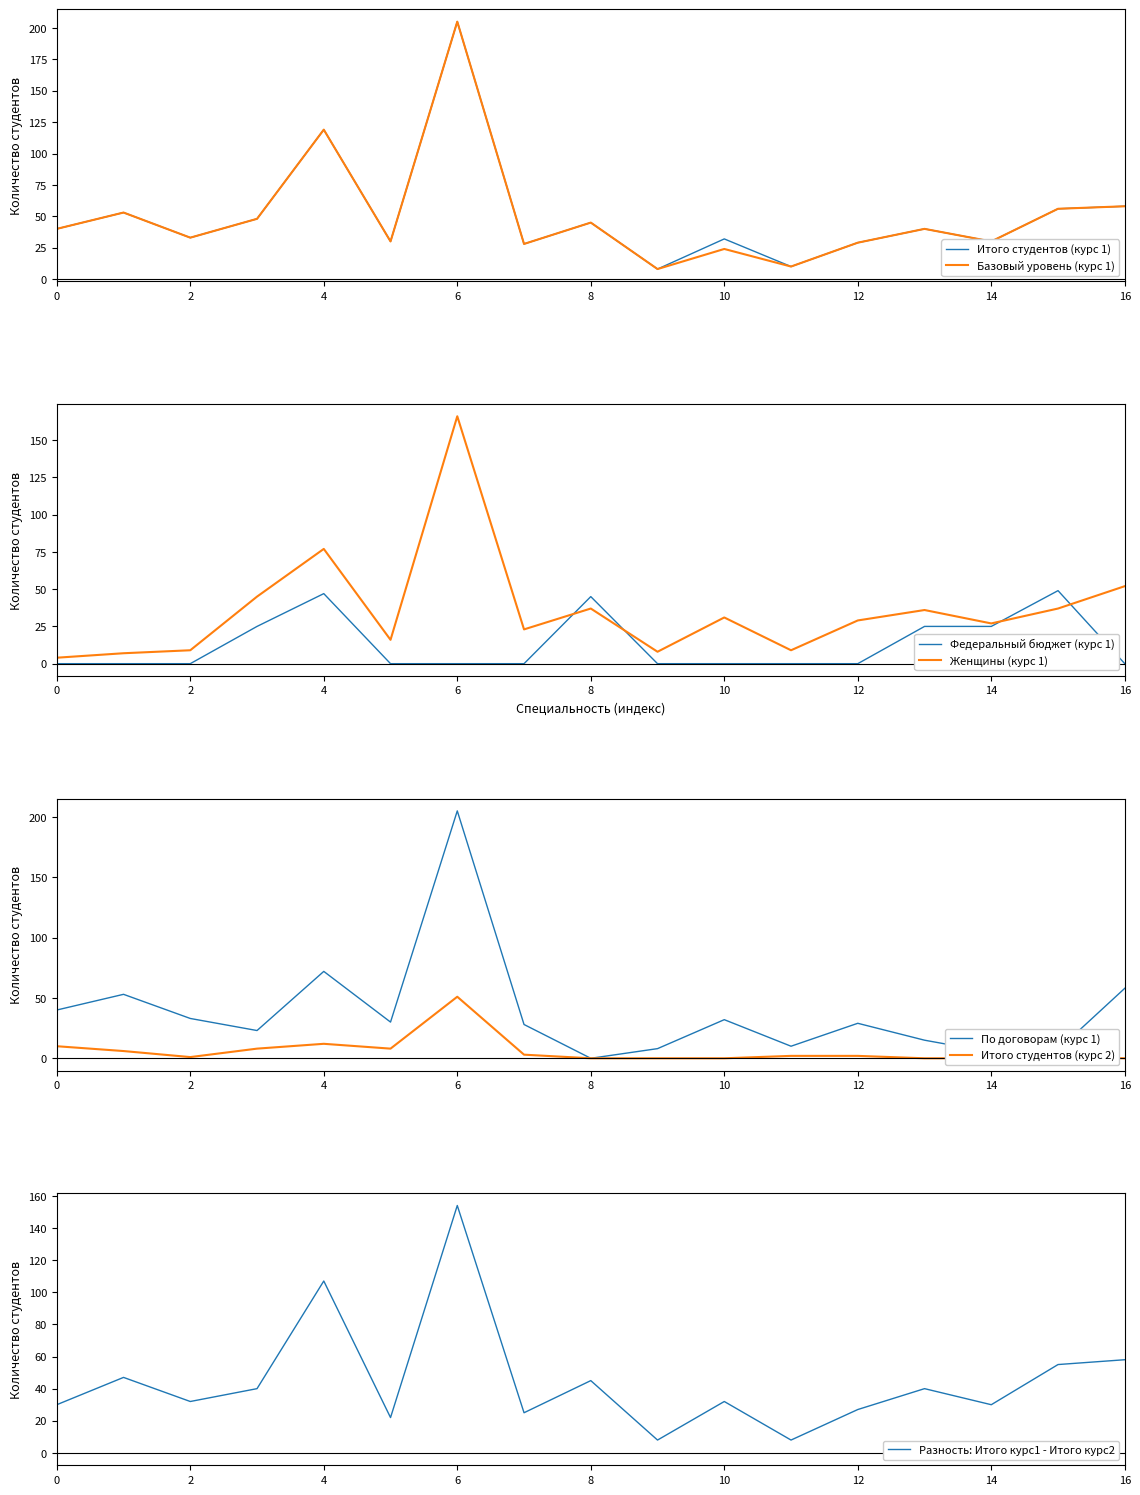

Is it true that Базовый уровень (курс 1) equals 15 at 0?

False